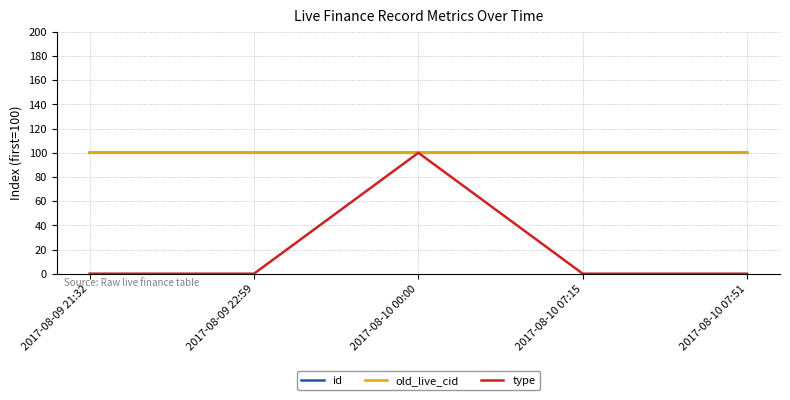

Reading right to left, extract all data points from this chart.

id: 2017-08-10 07:51=100.0	2017-08-10 07:15=100.0	2017-08-10 00:00=100.0	2017-08-09 22:59=100.0	2017-08-09 21:32=100.0
old_live_cid: 2017-08-10 07:51=100.0	2017-08-10 07:15=100.0	2017-08-10 00:00=100.0	2017-08-09 22:59=100.0	2017-08-09 21:32=100.0
type: 2017-08-10 07:51=0.0	2017-08-10 07:15=0.0	2017-08-10 00:00=100.0	2017-08-09 22:59=0.0	2017-08-09 21:32=0.0